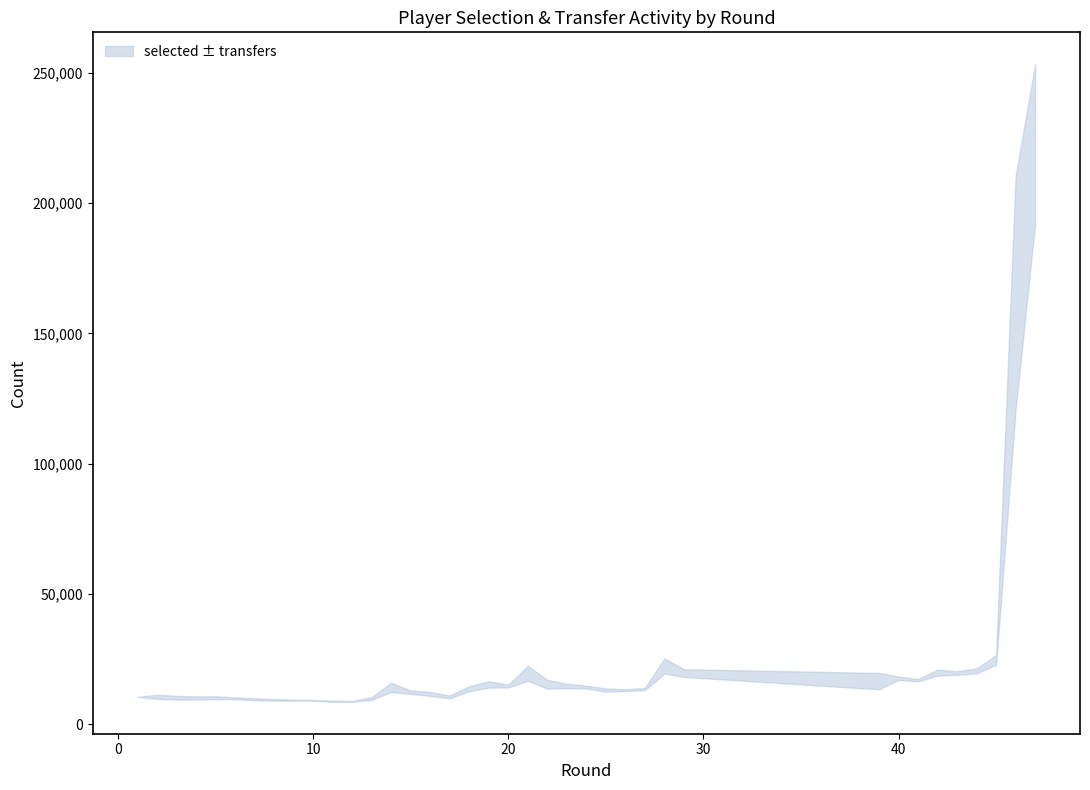

What is the difference between the maximum and minimum values in the transfers_in series?

87800